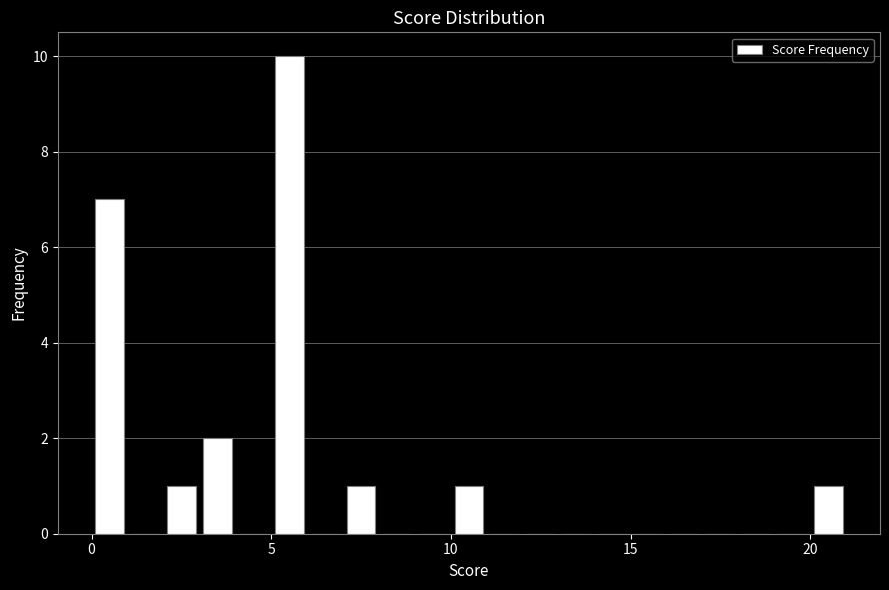

Around what value on the x-axis is the tallest bar? Give the approximate position of its centre, as read against the axis.

5.5